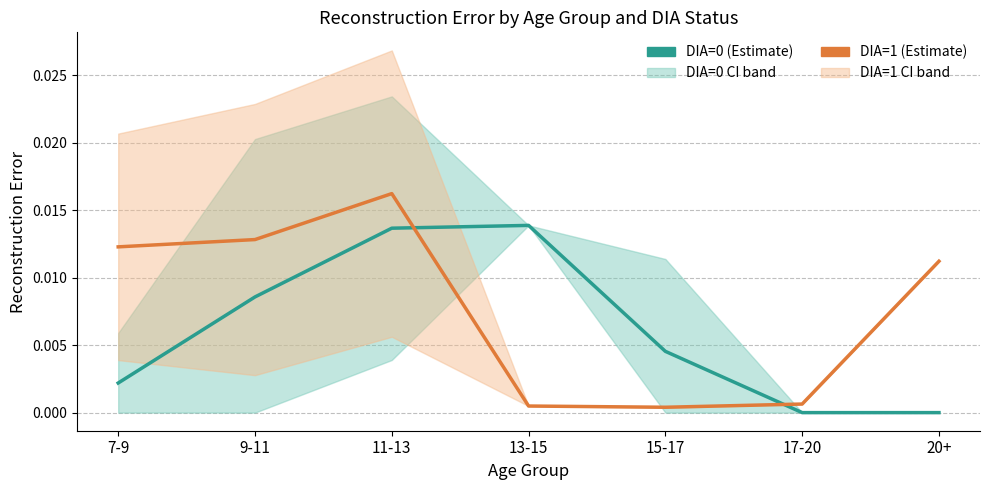

Where do DIA=1 mean and DIA=0 mean first cross each other?

11-13 and 13-15